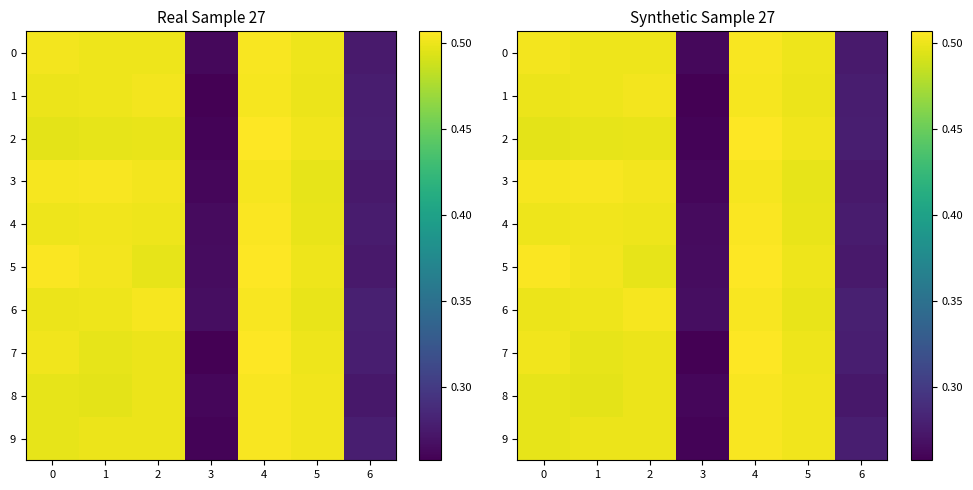

Which series has the largest total across all categories?

5